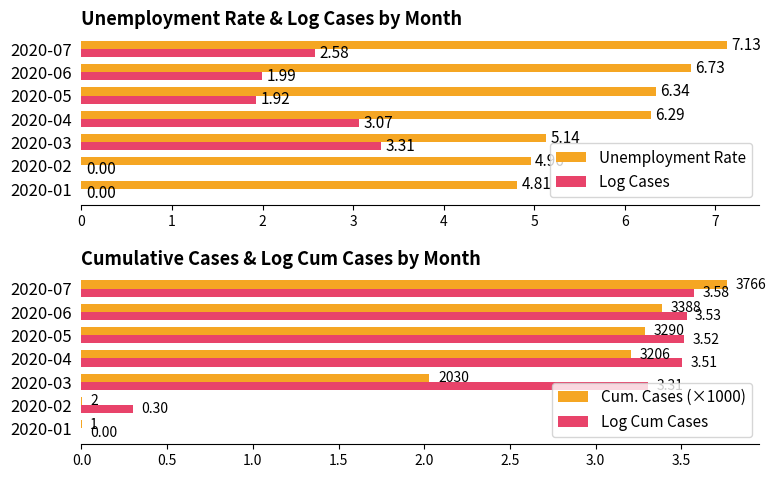

Is the value of Log Cum Cases at 2020-03 greater than the value of Cum. Cases (×1000) at 2020-07?

No